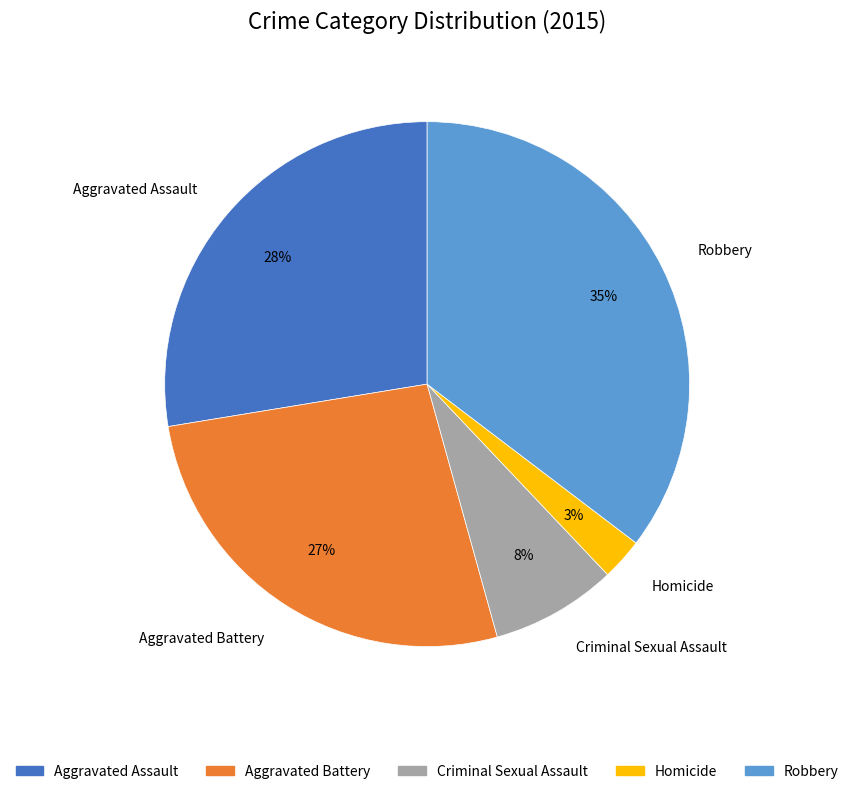

Which slice is the smallest?

Homicide